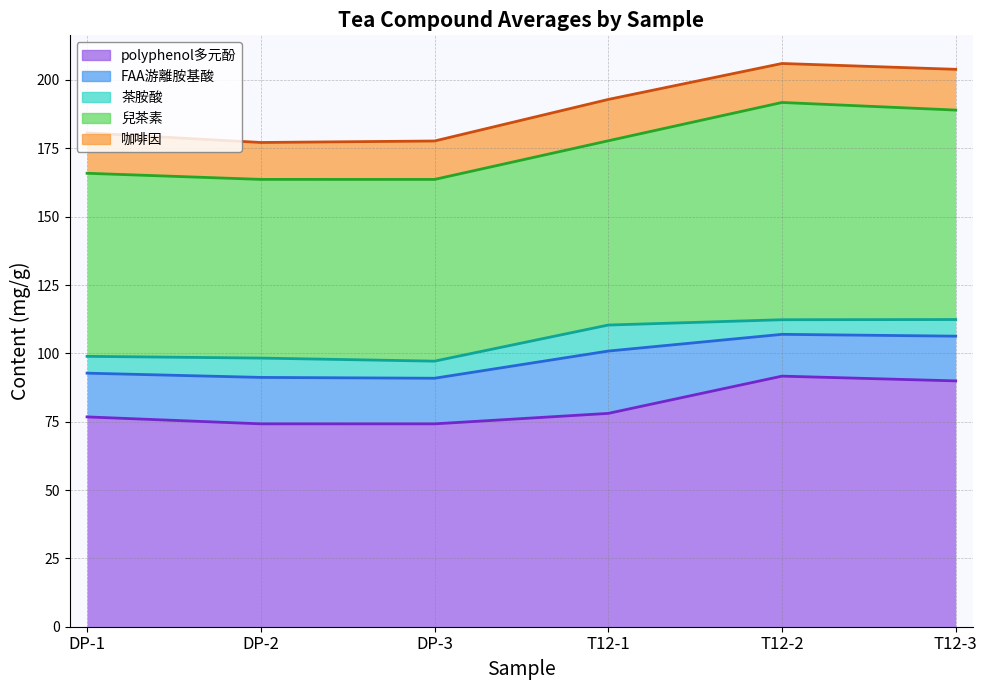

Which label corresponds to the smallest value in the chart?

T12-2